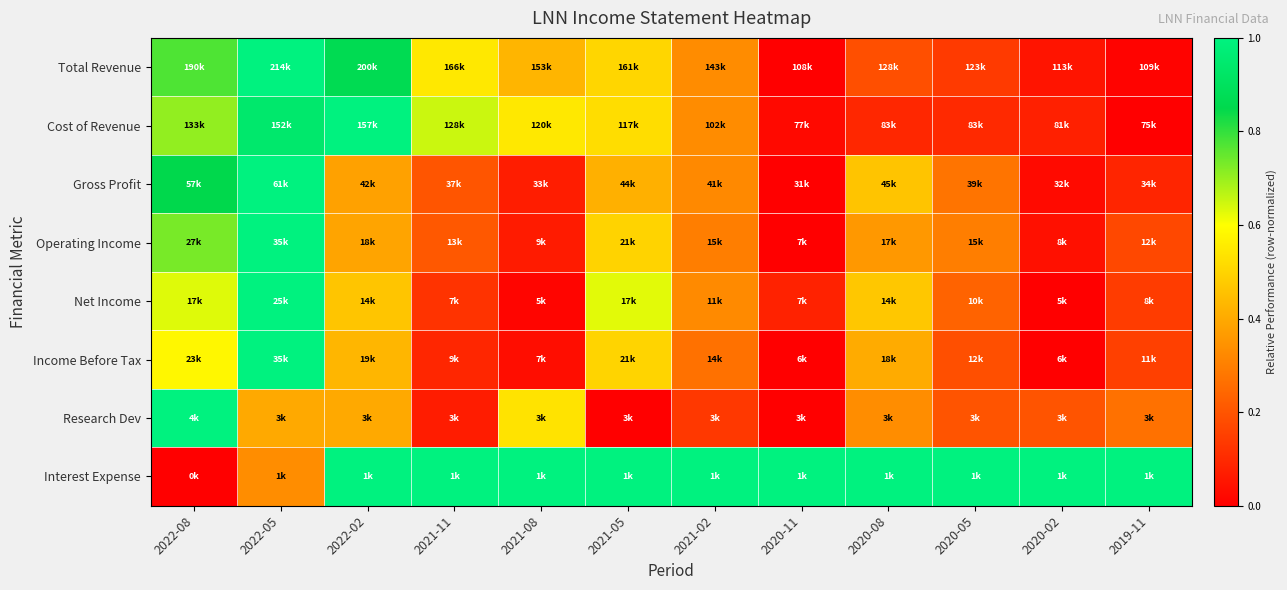

Between 2021-05 and 2019-11, which series saw the biggest shift?

Cost of Revenue